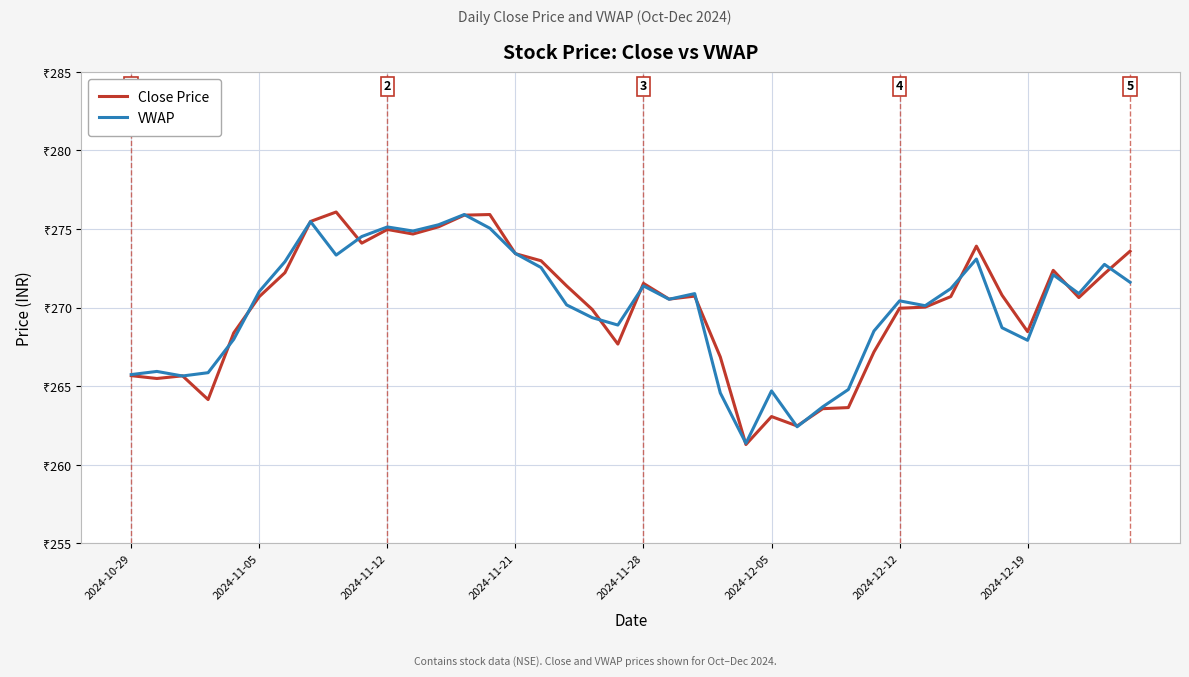

What are all the series names shown in the legend?

Close Price, VWAP